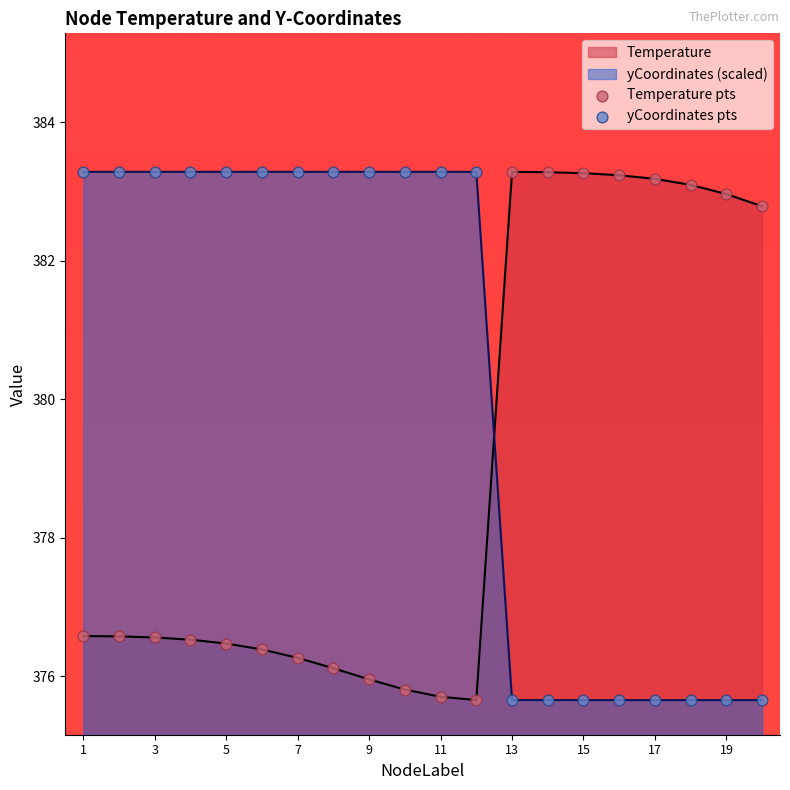

Which series has the largest total across all categories?

yCoordinates (scaled)